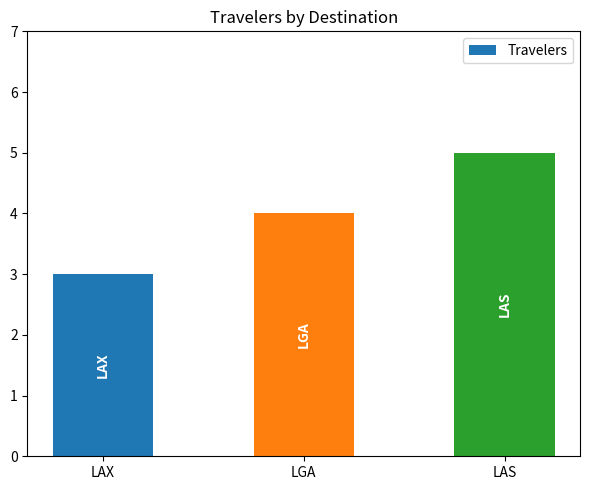

What is the change in value from LAX to LGA?

+1